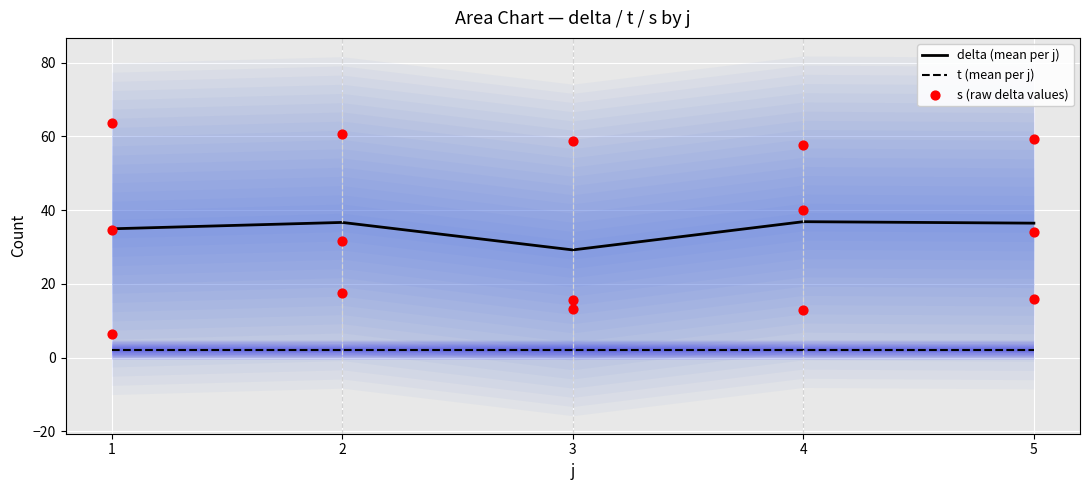

Which series has the largest total across all categories?

delta